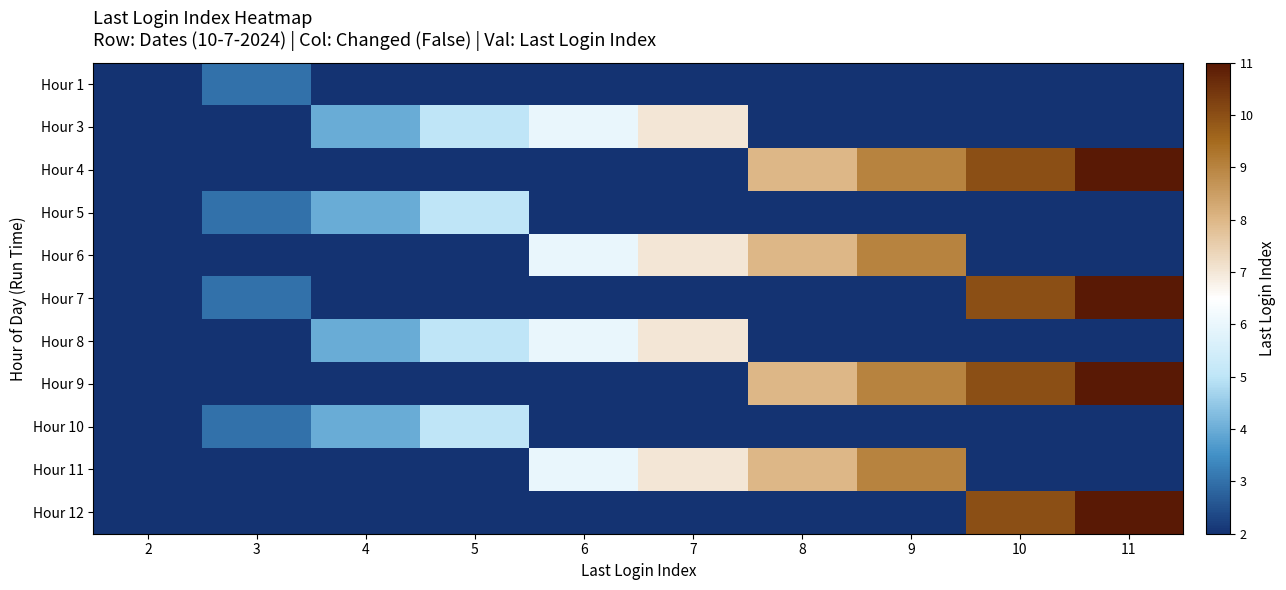

At which category is the sum across all series the highest?

11